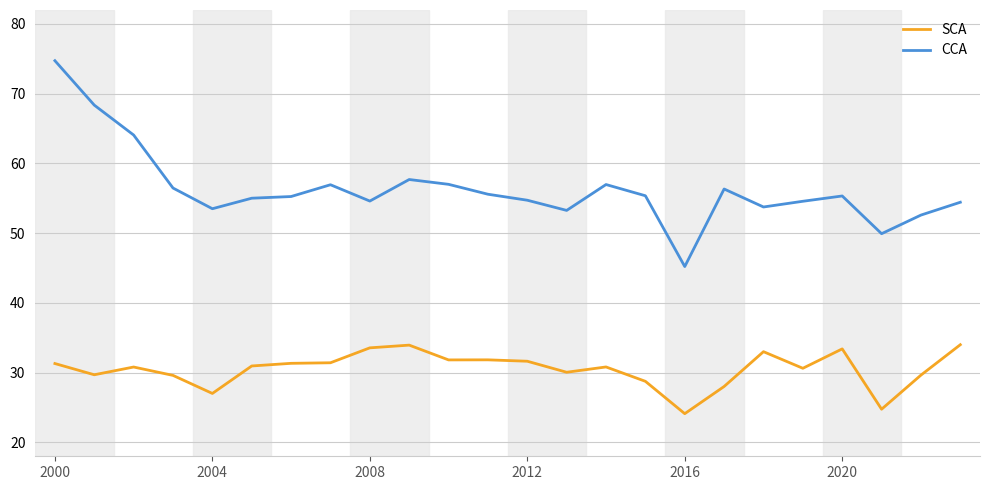

Rank the series by their average value, from lowest to highest.

SCA, CCA